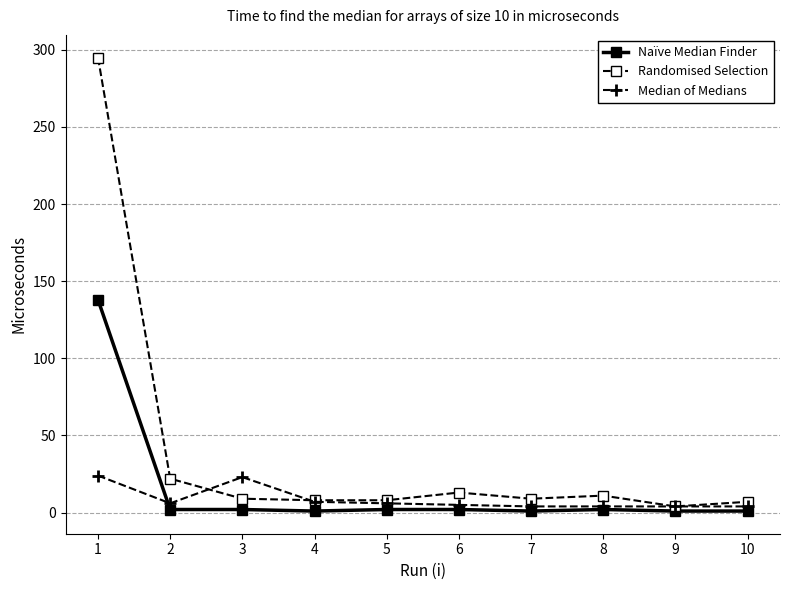

True or false: Median of Medians has a value of 7 at 1.

False